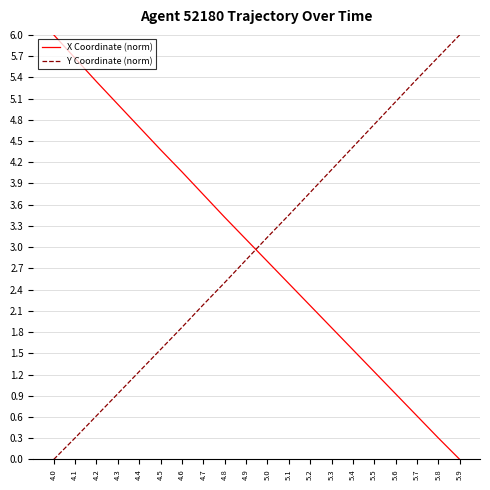

How many values in the Y Coordinate (norm) series are below 3?

10